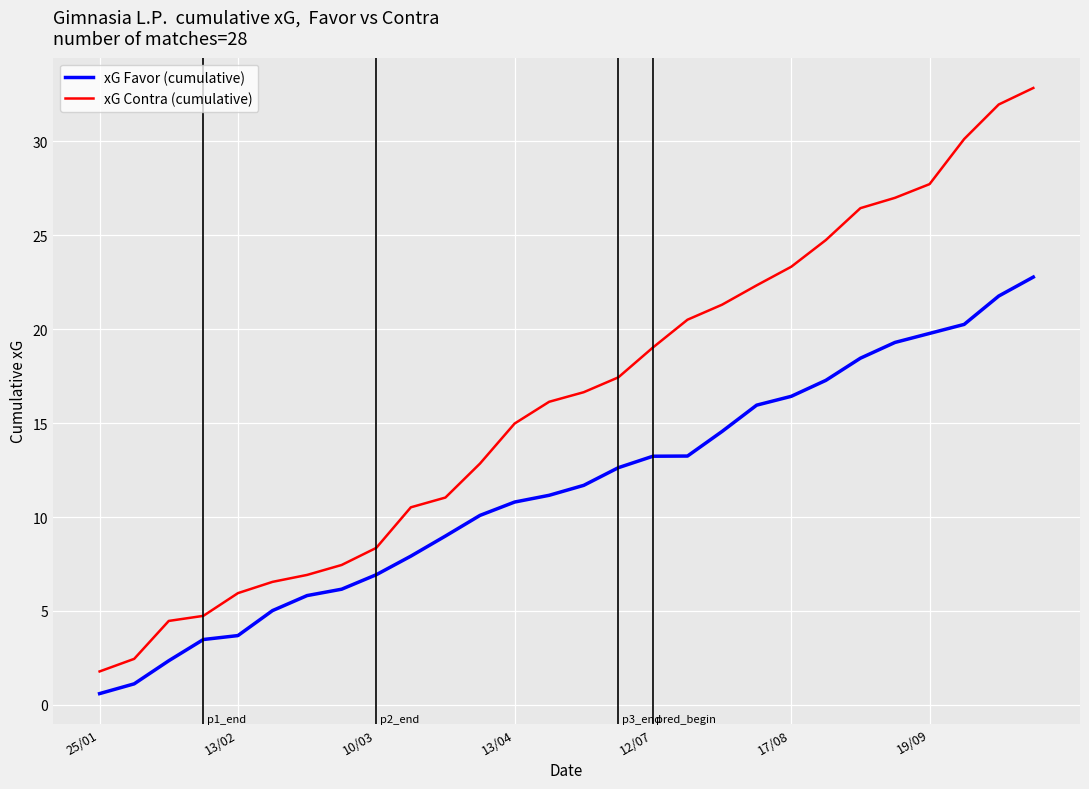

How many lines are shown in the chart?

2